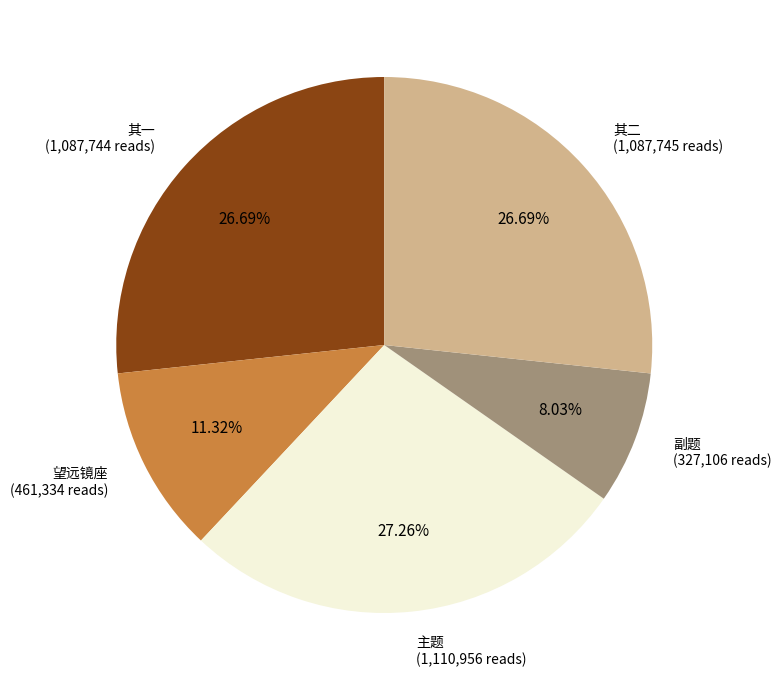

Does 副题 (327,106 reads) account for over 50% of the chart?

No